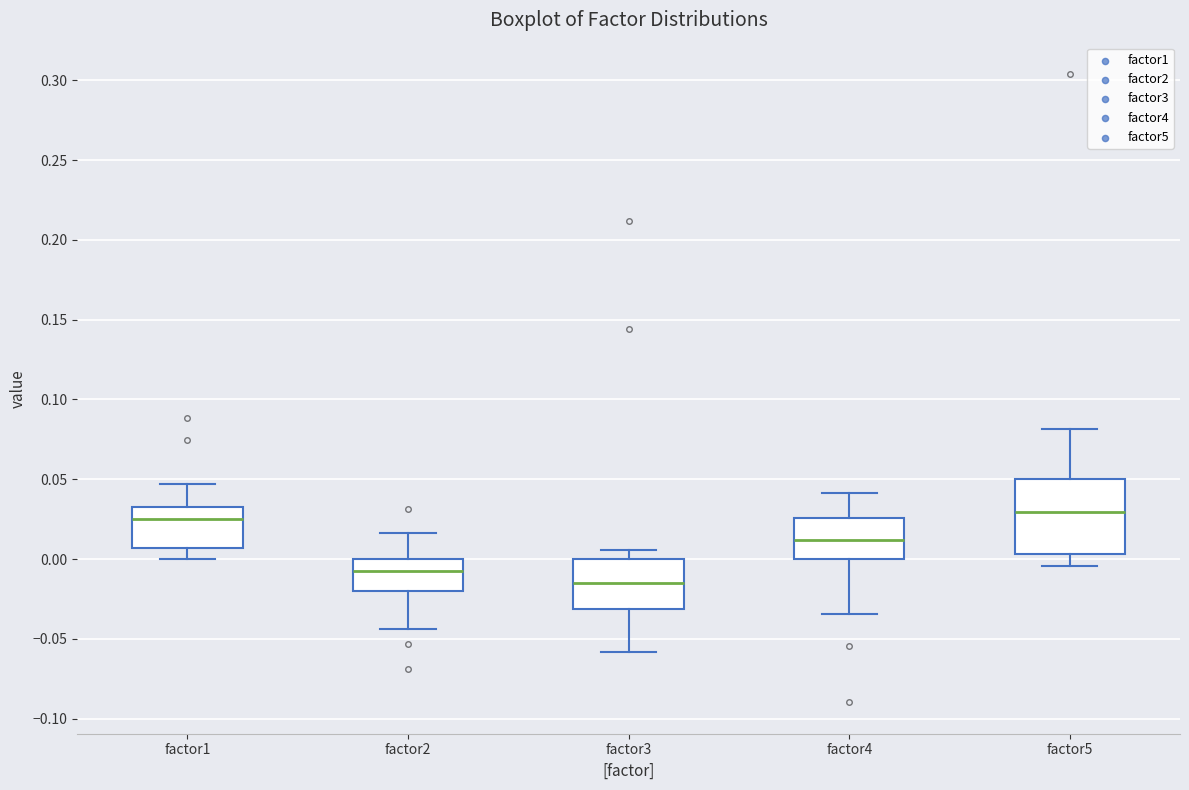

Where is the lower edge of the box for factor5 on the y-axis? The values are not printed on the chart, so give them approximately, as read against the axis.

0.005